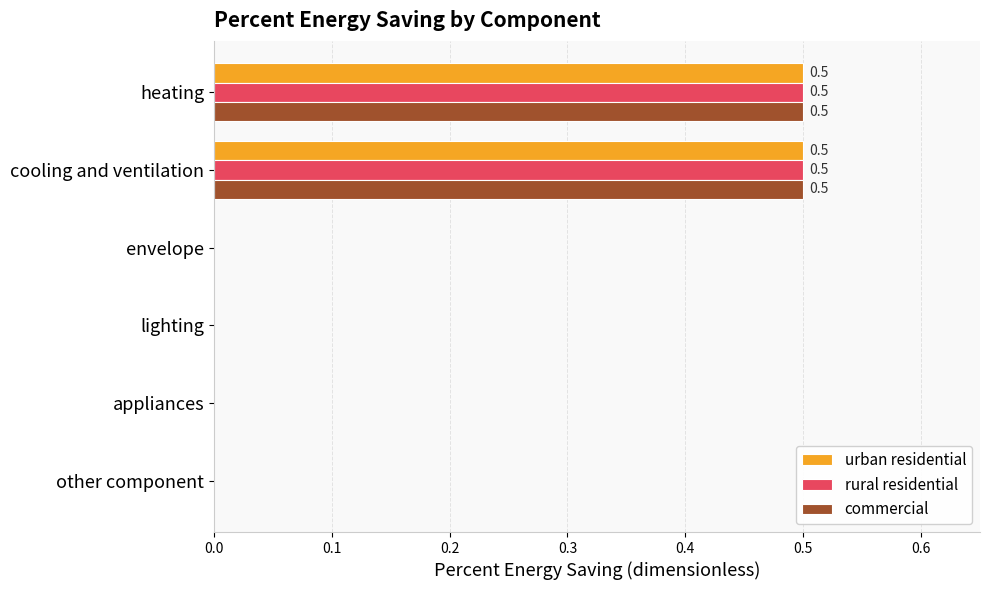

How many rural residential values are between 0 and 1?

6